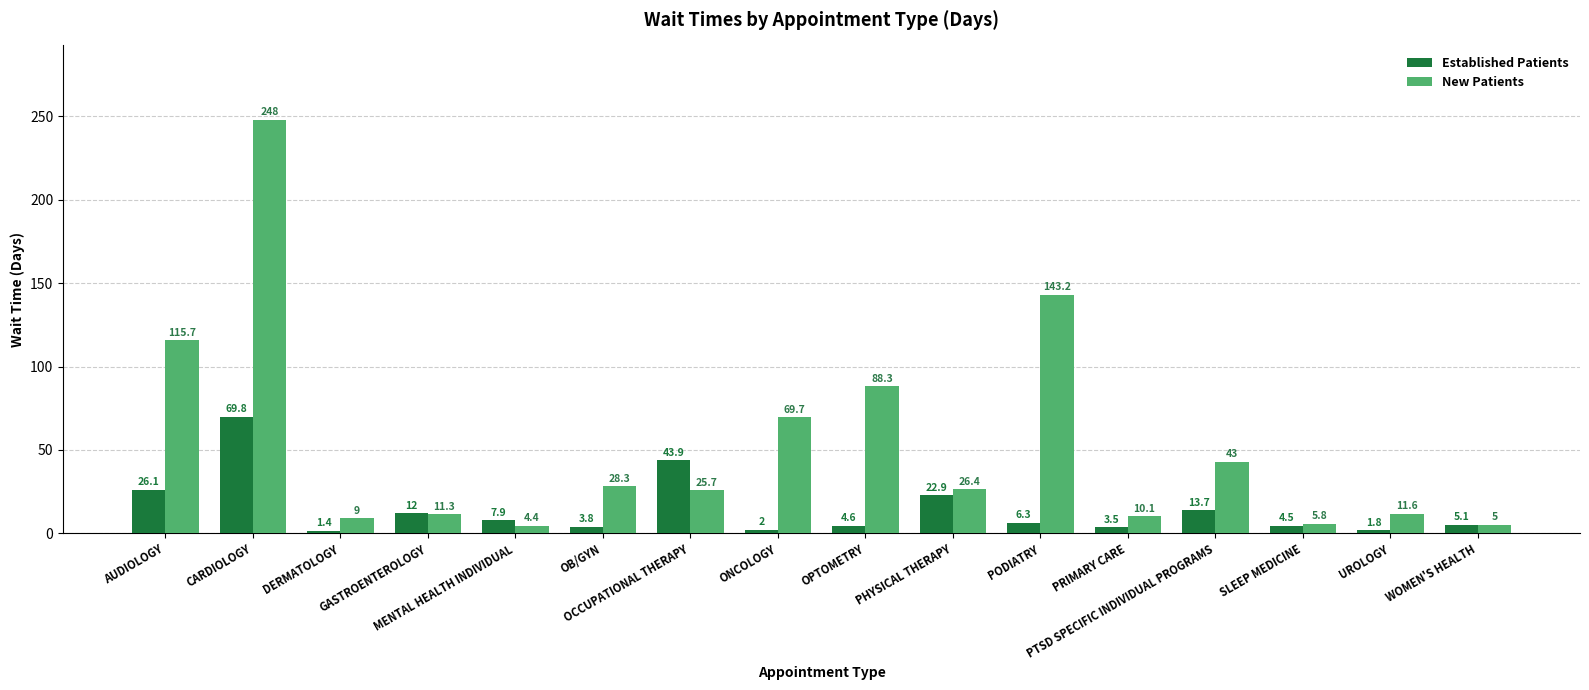

Read the Established Patients value at PODIATRY.

6.3